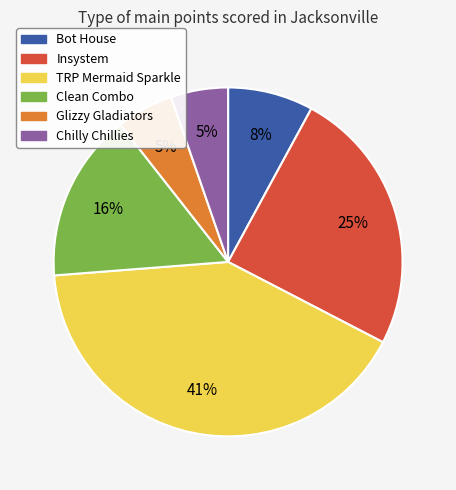

Is it true that Clean Combo is 16% of the pie?

True